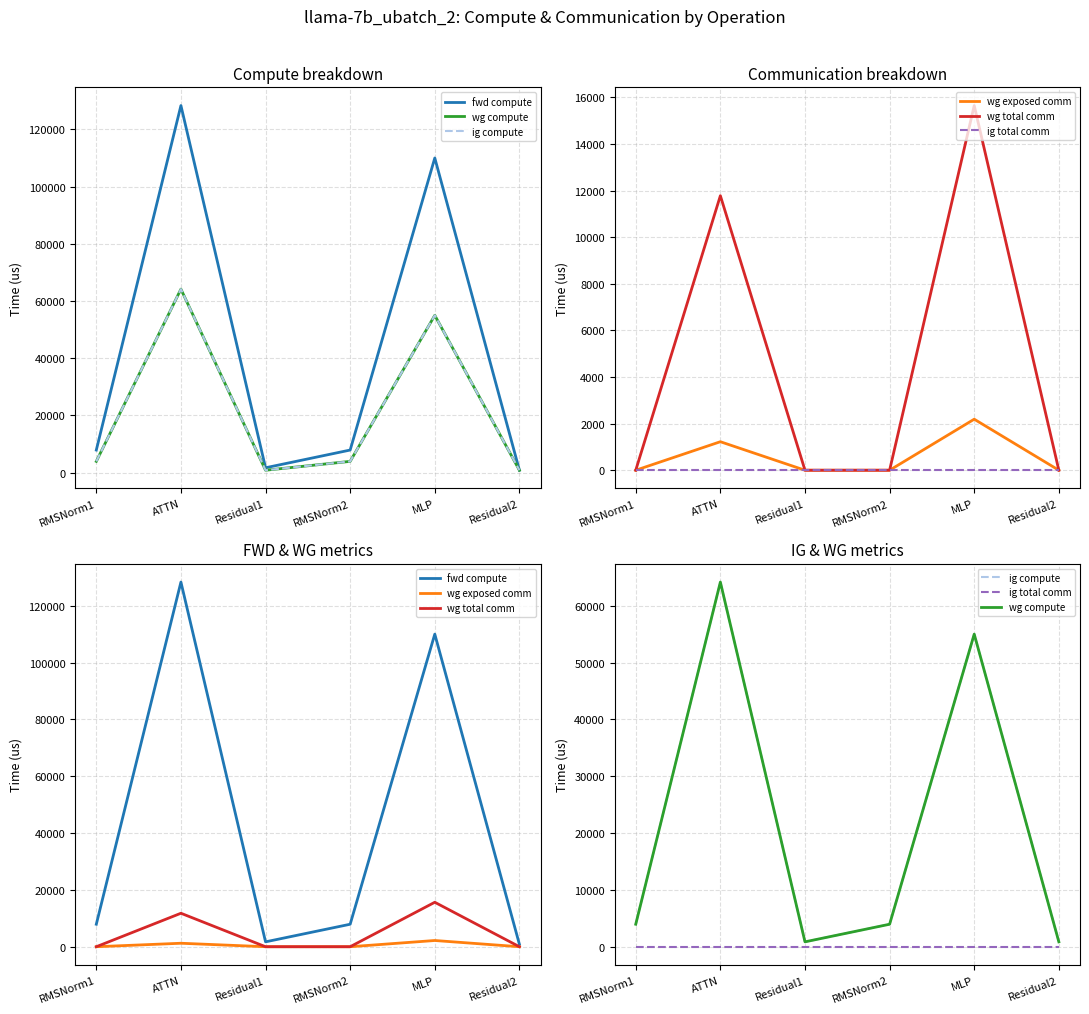

What are all the series names shown in the legend?

fwd compute, wg compute, ig compute, wg exposed comm, wg total comm, ig total comm